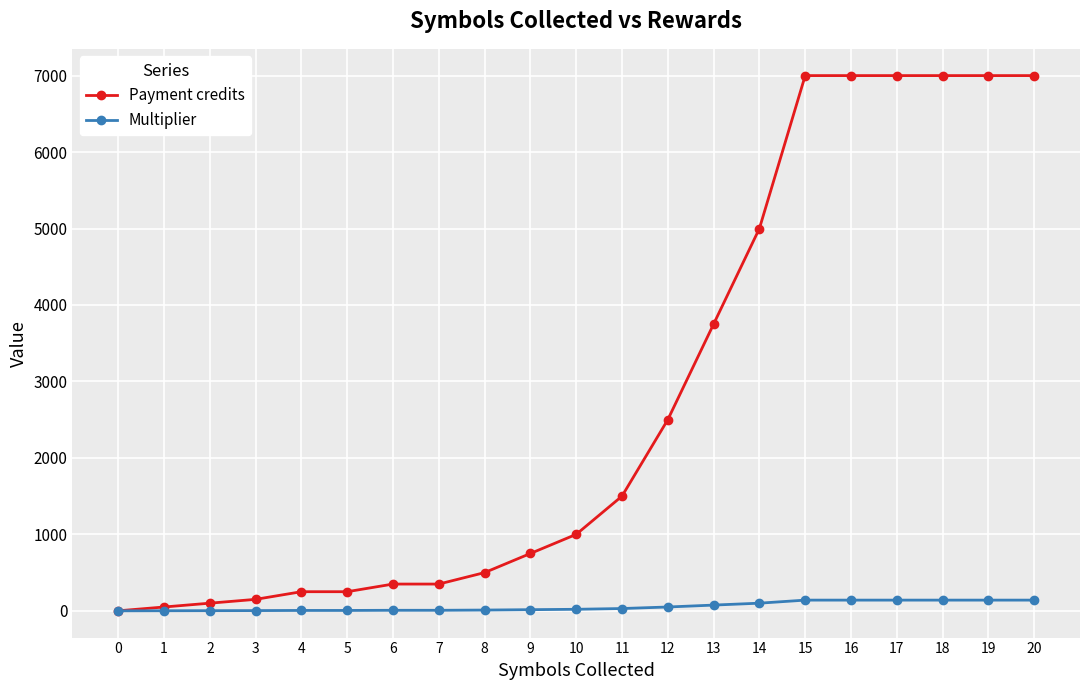

Rank the series by their average value, from lowest to highest.

Multiplier, Payment credits